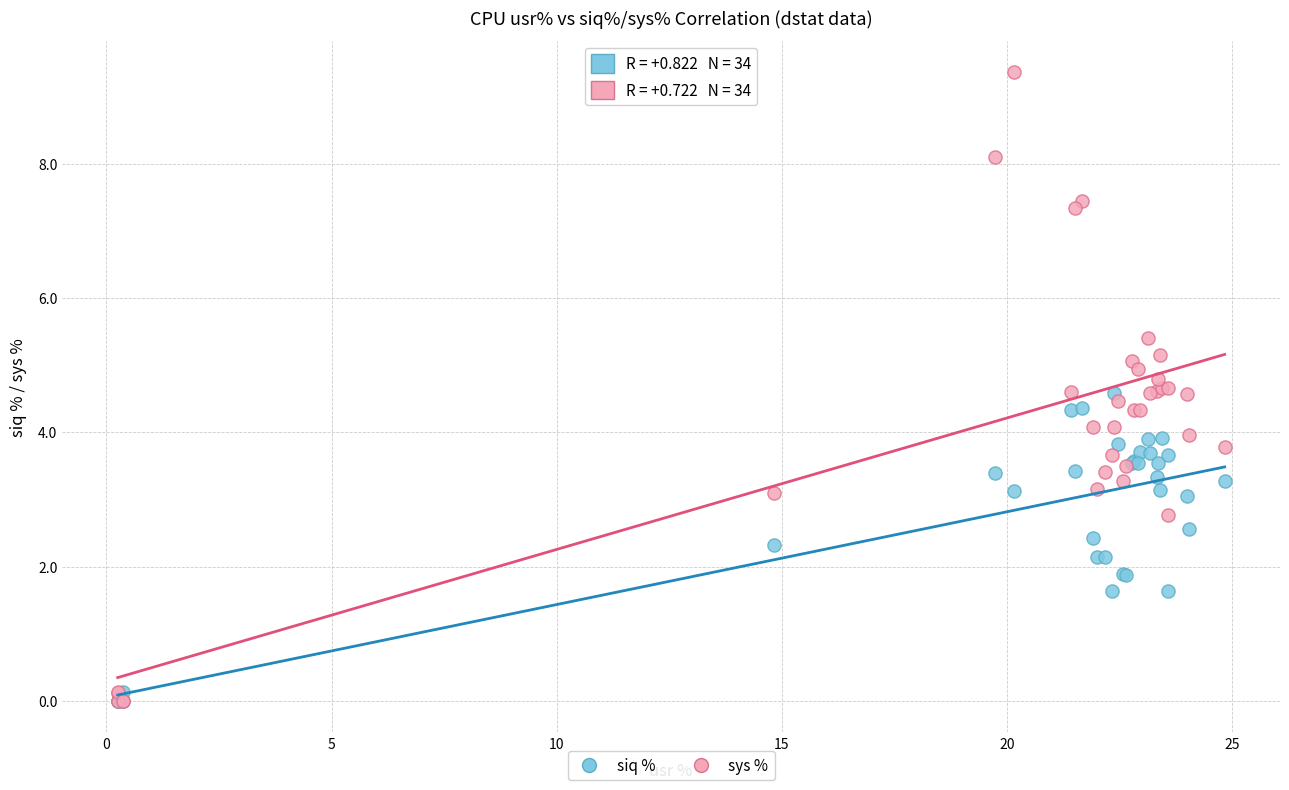

Which series has the largest Y range (max minus min)?

sys %